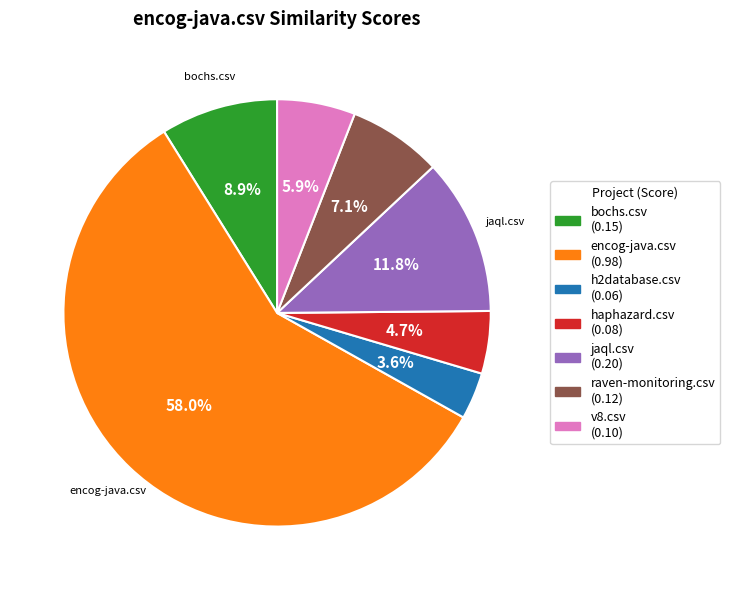

True or false: haphazard.csv accounts for 14% of the total.

False